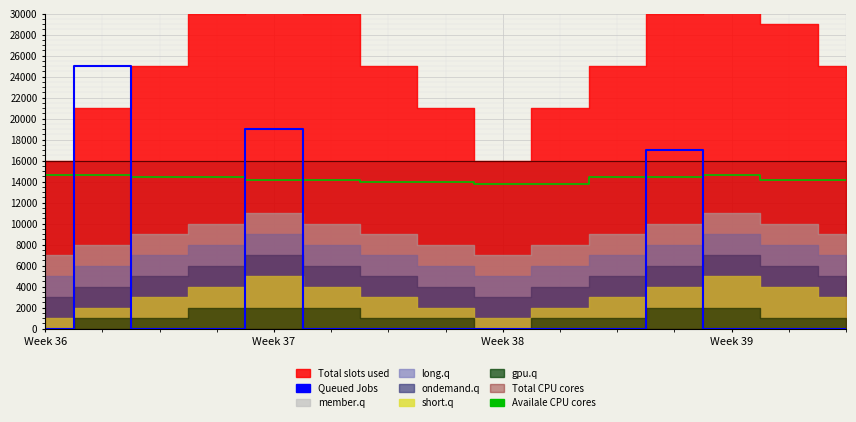

How many interior local peaks does the Availale CPU cores series have?

1